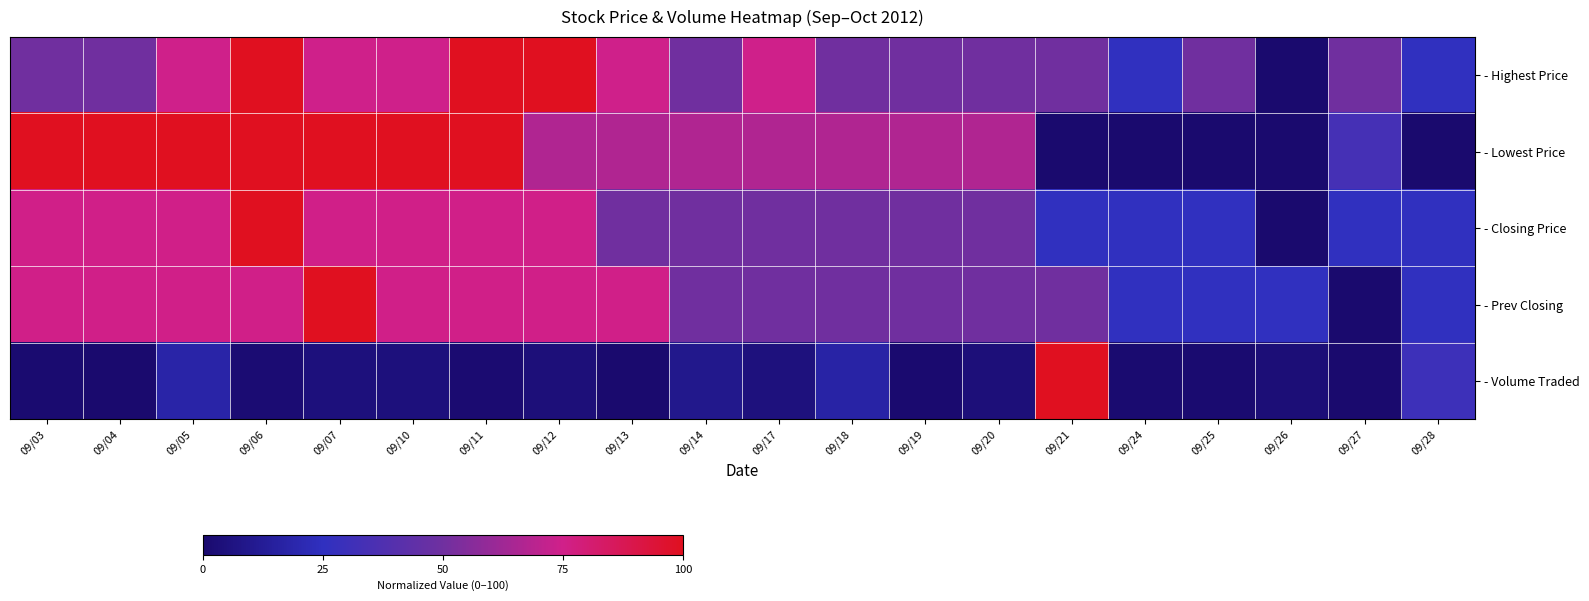

Which series has the widest spread of values?

- Highest Price